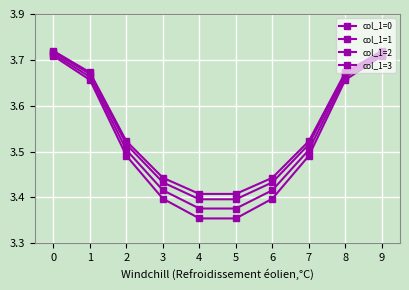

Is this an area chart (filled region under the line)?

No